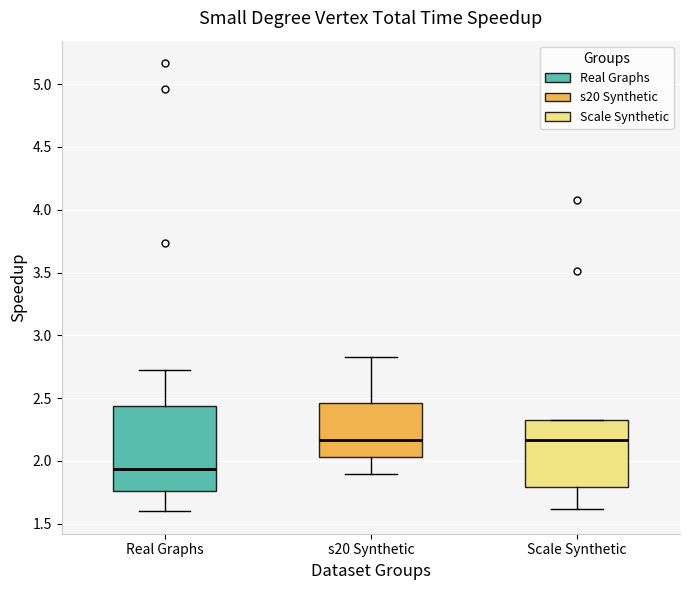

Where does the median line of the box for Scale Synthetic sit on the y-axis? The values are not printed on the chart, so give them approximately, as read against the axis.

2.15